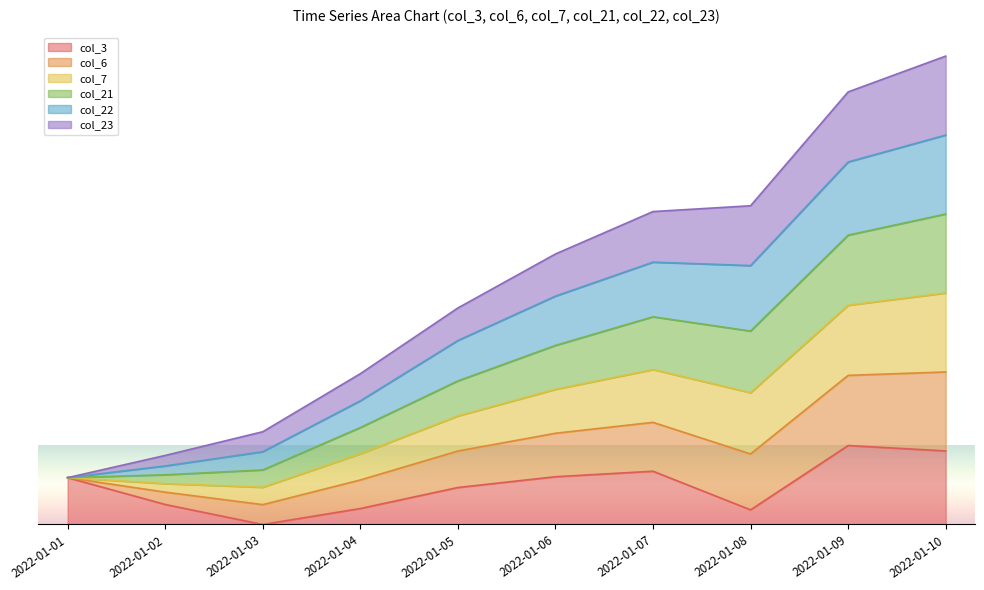

What is the difference between the maximum and second lowest values in the col_7 series?

4.2